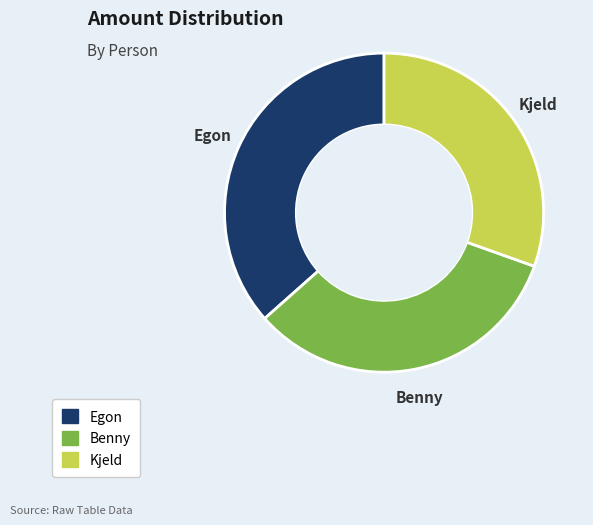

Rank the categories by value from lowest to highest.

Kjeld, Benny, Egon